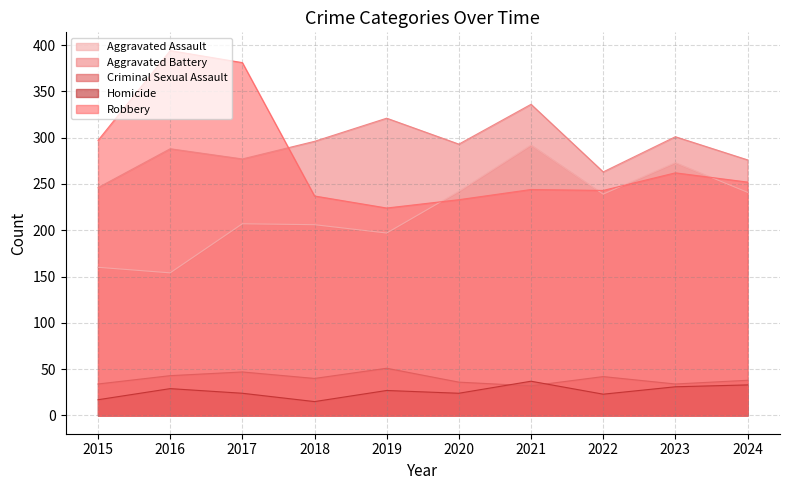

At which category does Aggravated Battery reach its first local valley?

2017